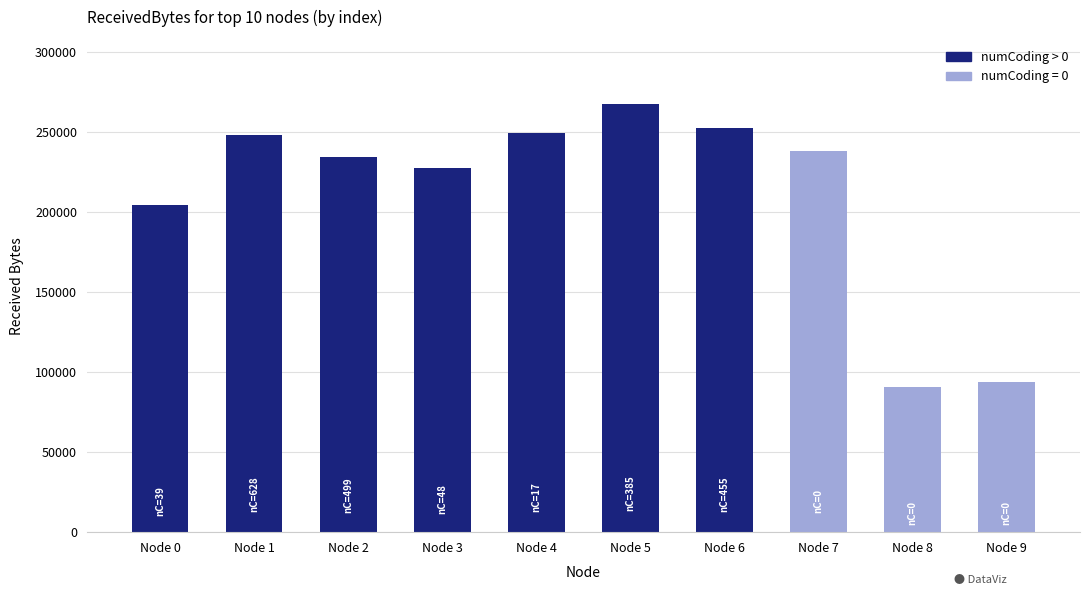

Is it true that the value at Node 5 is 445153?

False